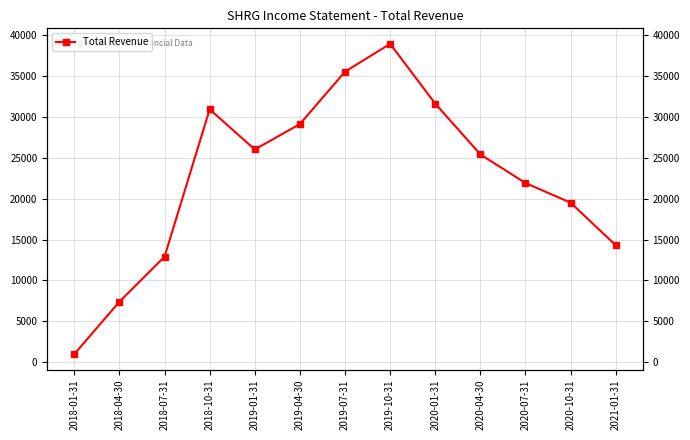

Reading left to right, list all the values displayed in this chart.

1000	7400	12900	30900	26000	29100	35500	38900	31600	25400	21900	19500	14300